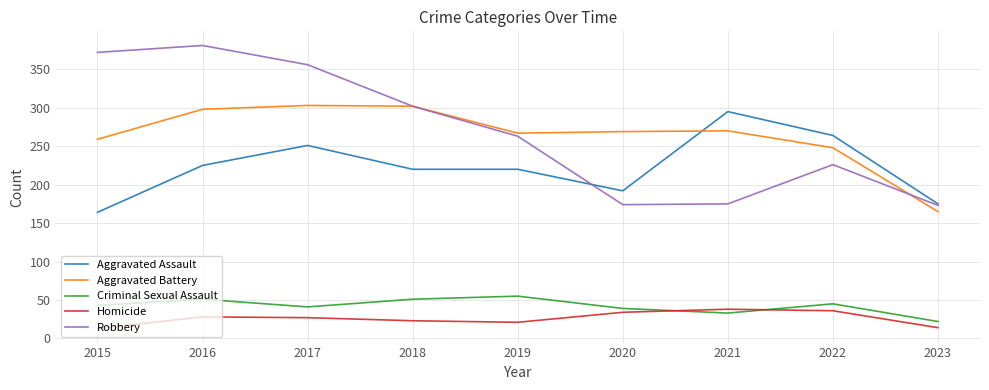

Which category has the lowest value in the Aggravated Assault series?

2015